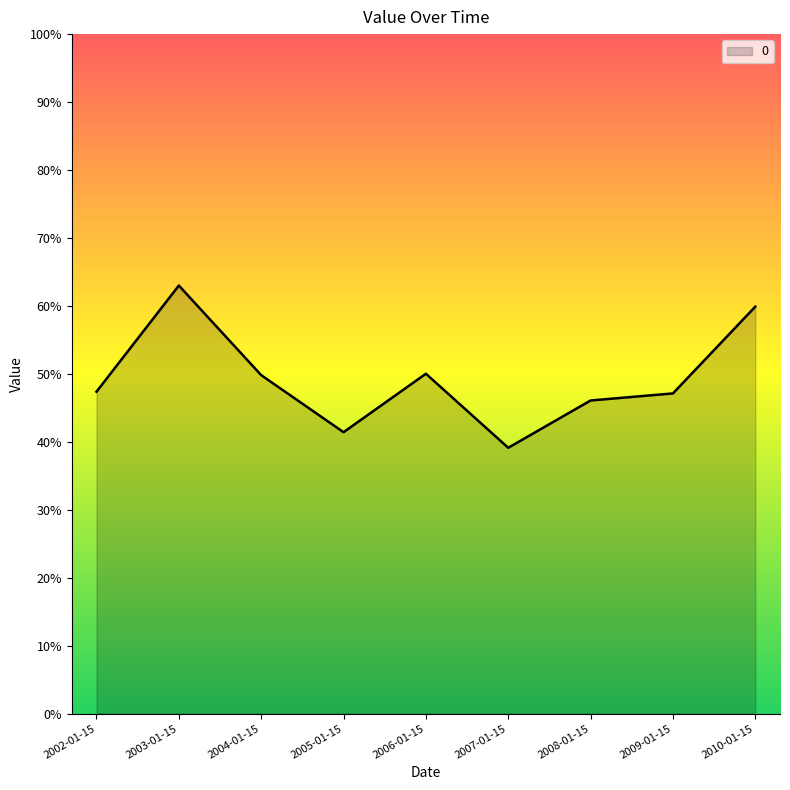

Reading left to right, transcribe all the data shown in this chart.

0.5	0.6	0.5	0.4	0.5	0.4	0.5	0.5	0.6